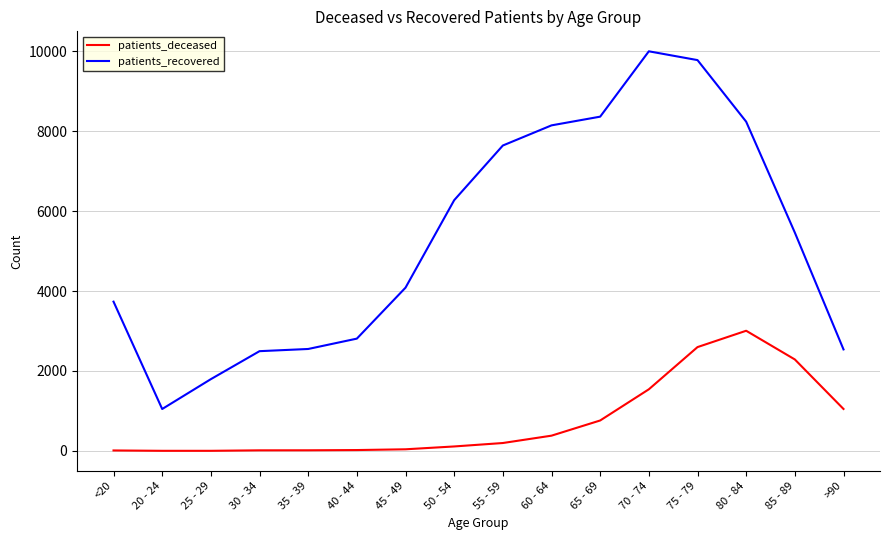

Which series has the widest spread of values?

patients_recovered